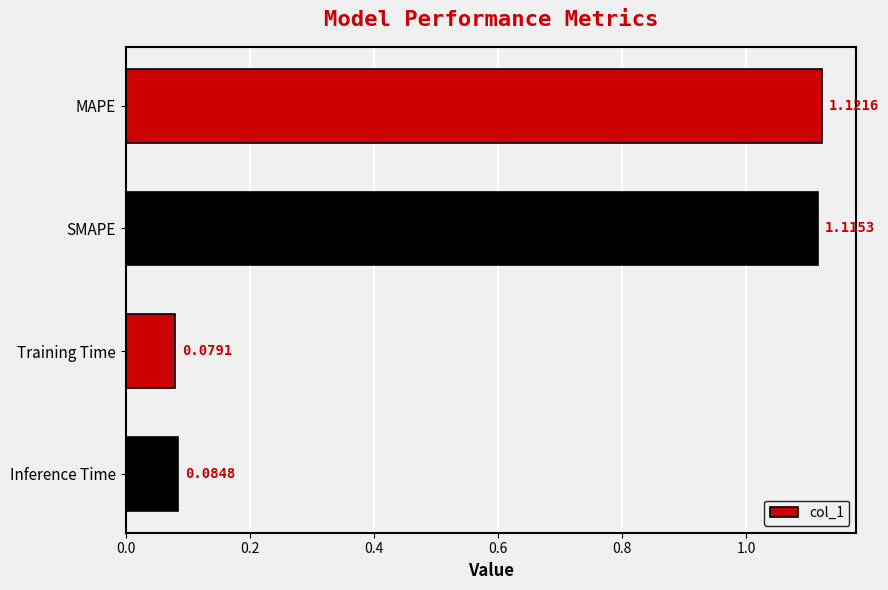

Rank the categories by value from lowest to highest.

Training Time, Inference Time, SMAPE, MAPE